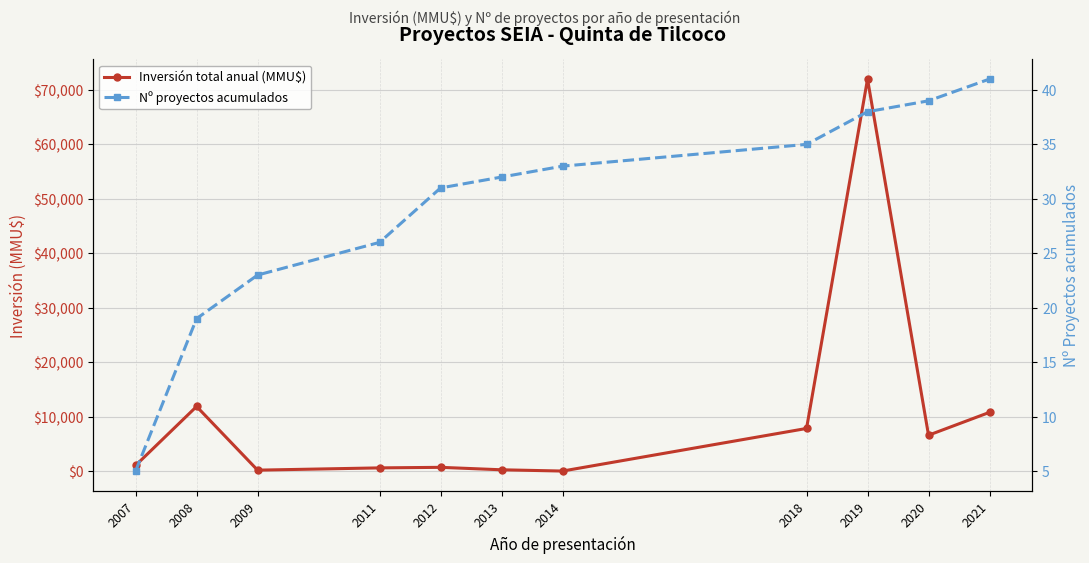

The Nº proyectos acumulados series shows 23 at 2009. True or false?

True